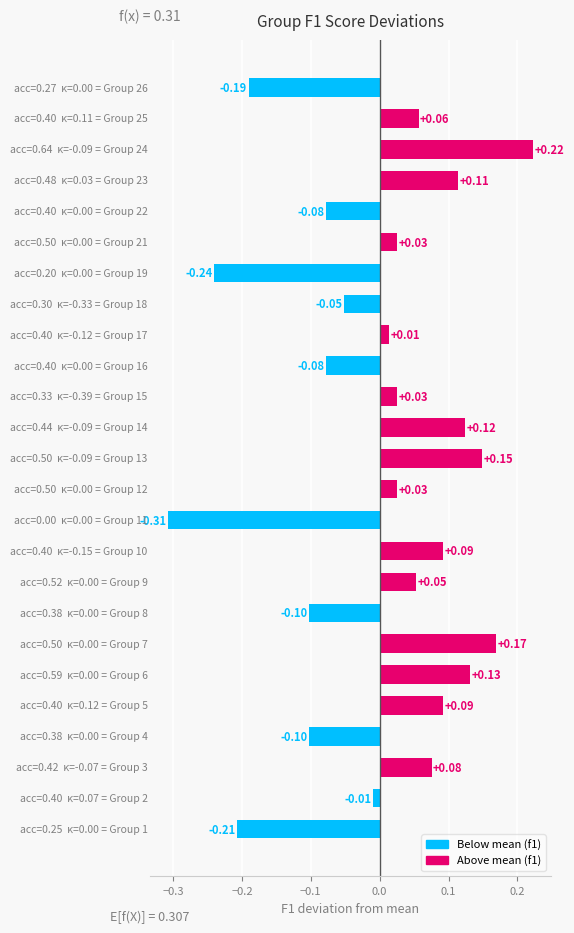

What is the difference between the maximum and minimum values?

0.5